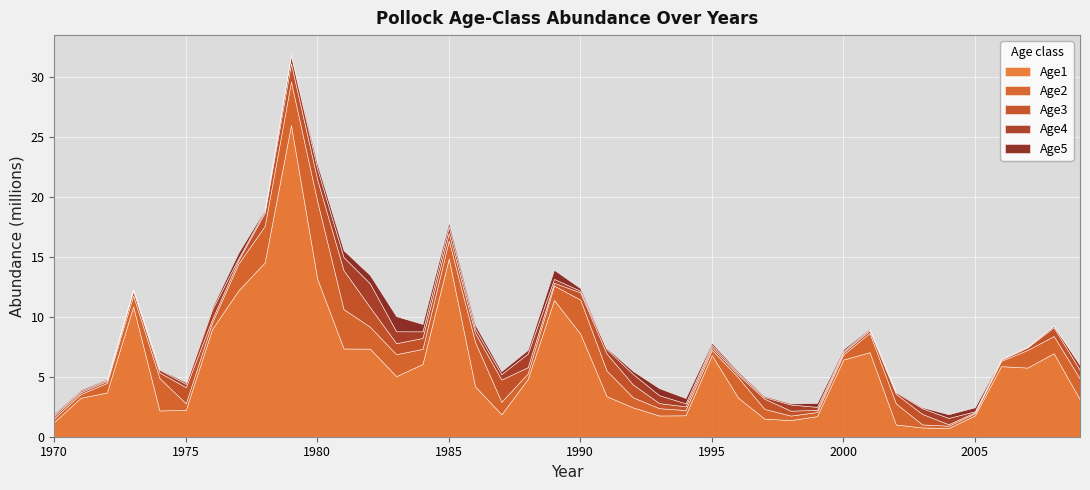

How many interior local peaks does the Age3 series have?

7